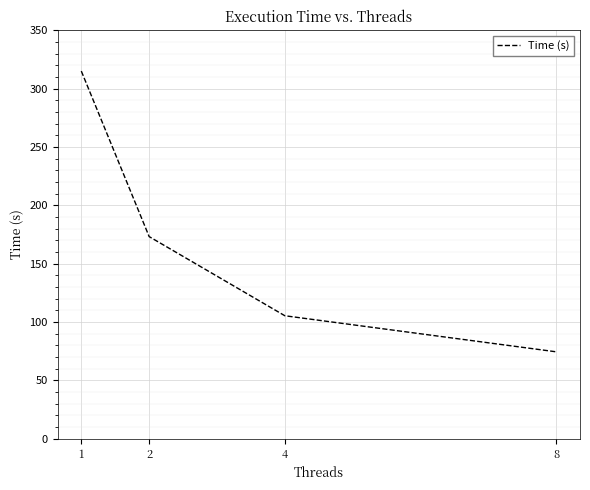

Reading left to right, transcribe all the data shown in this chart.

1=315.0	2=173.2	4=105.4	8=74.5